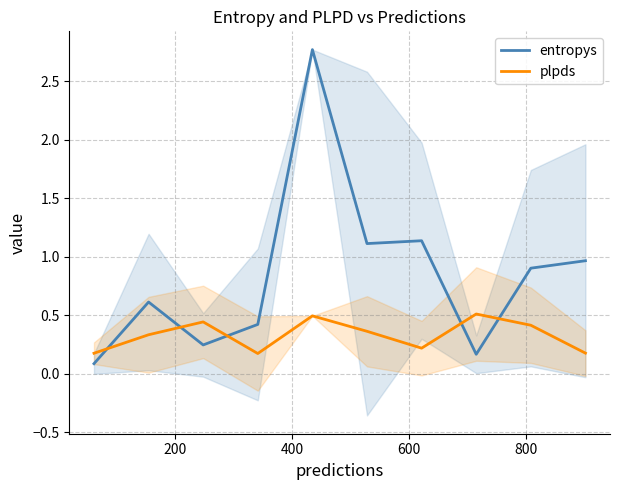

True or false: entropys and plpds cross at least once.

True